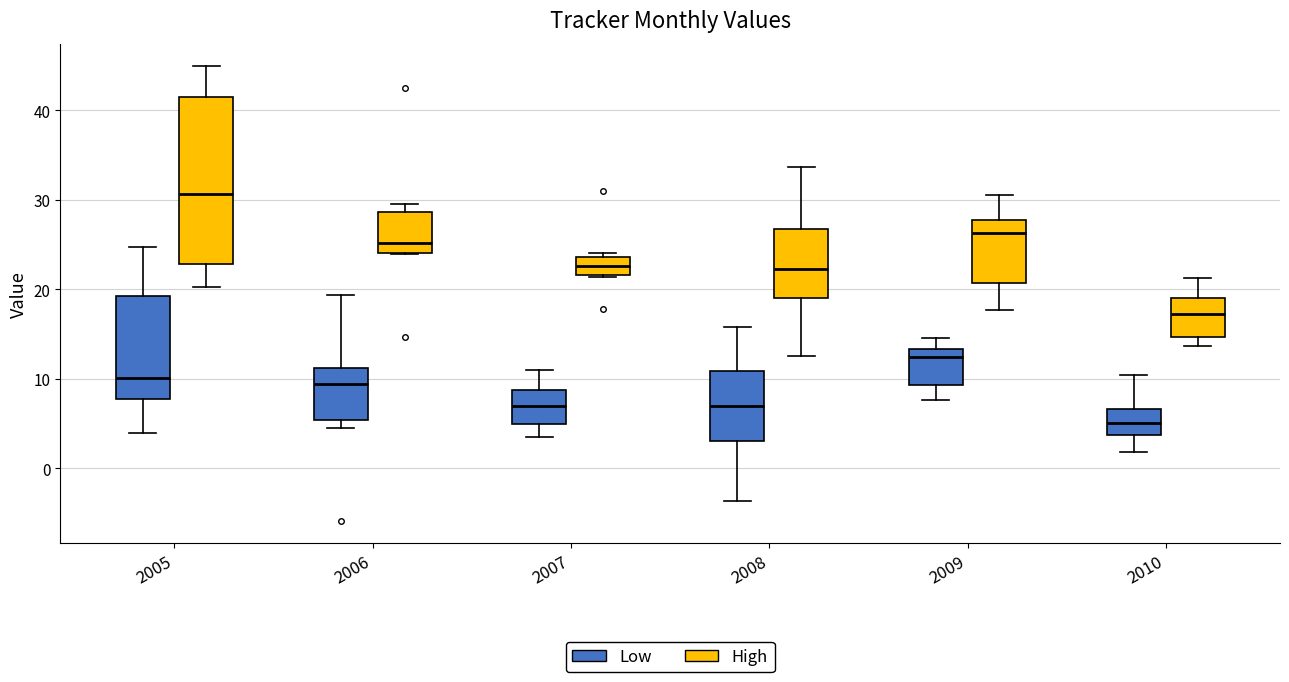

Reading left to right, read every box against the y-axis: the position of its median line, the range the box covers, and the ends of its whiskers. The values are not printed on the chart, so give them approximately, as read against the axis.

2005 (Low): median 10, box 8 to 19, whiskers 4 to 25
2005 (High): median 31, box 23 to 41, whiskers 20 to 45
2006 (Low): median 9, box 5 to 11, whiskers 5 (just below the box's lower edge) to 19
2006 (High): median 25, box 24 to 29, whiskers 24 to 30
2007 (Low): median 7, box 5 to 9, whiskers 3 to 11
2007 (High): median 23, box 22 to 24, whiskers 21 to 24 (just above the box's upper edge)
2008 (Low): median 7, box 3 to 11, whiskers -4 to 16
2008 (High): median 22, box 19 to 27, whiskers 13 to 34
2009 (Low): median 12, box 9 to 13, whiskers 8 to 15
2009 (High): median 26, box 21 to 28, whiskers 18 to 31
2010 (Low): median 5, box 4 to 7, whiskers 2 to 10
2010 (High): median 17, box 15 to 19, whiskers 14 to 21